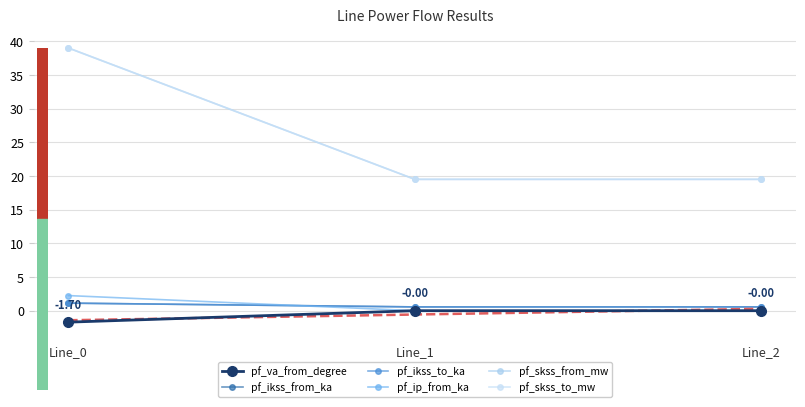

What is the sum of all pf_ikss_to_ka values?

2.3